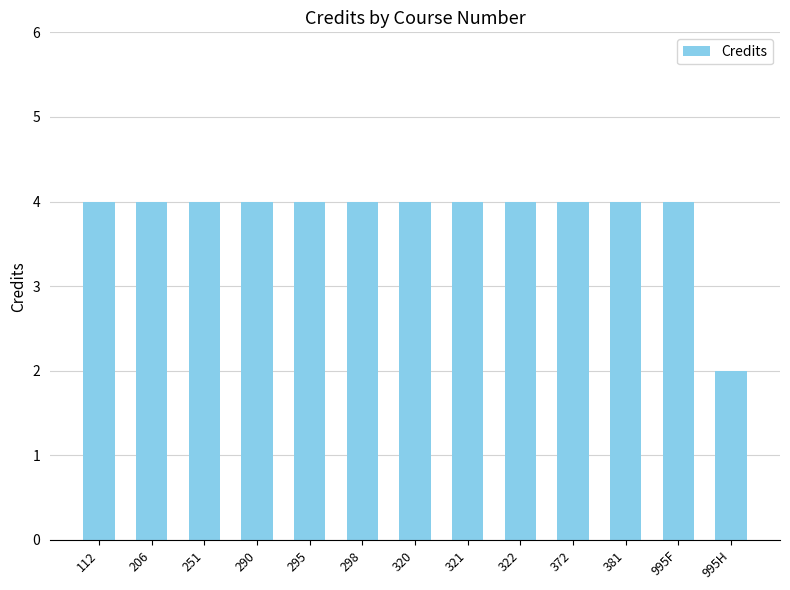

What is the sum of all values?

50